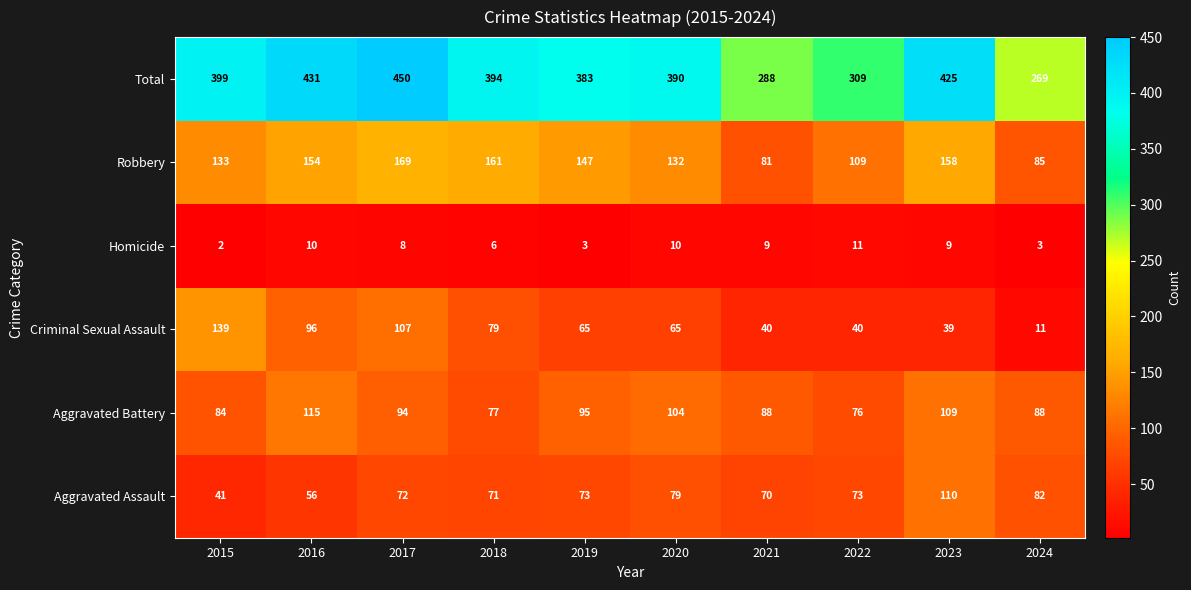

Where does the Criminal Sexual Assault series first go above 65?

2015